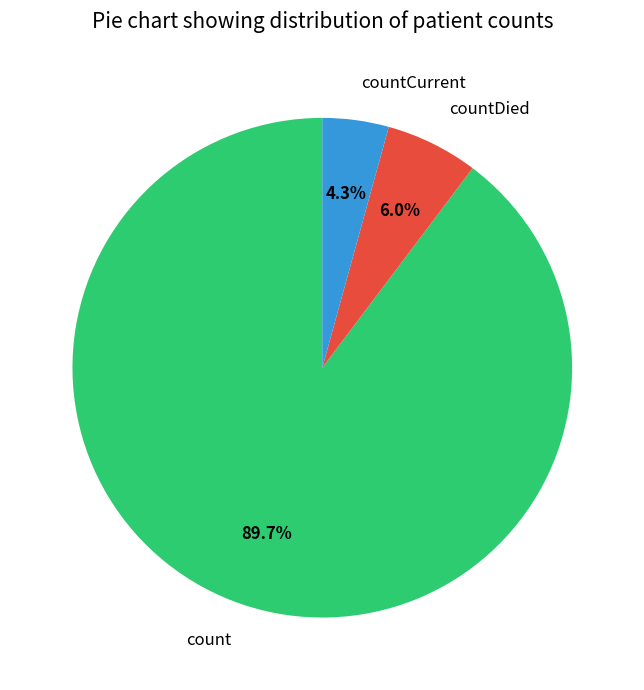

Is the sum of countDied and count greater than half?

Yes